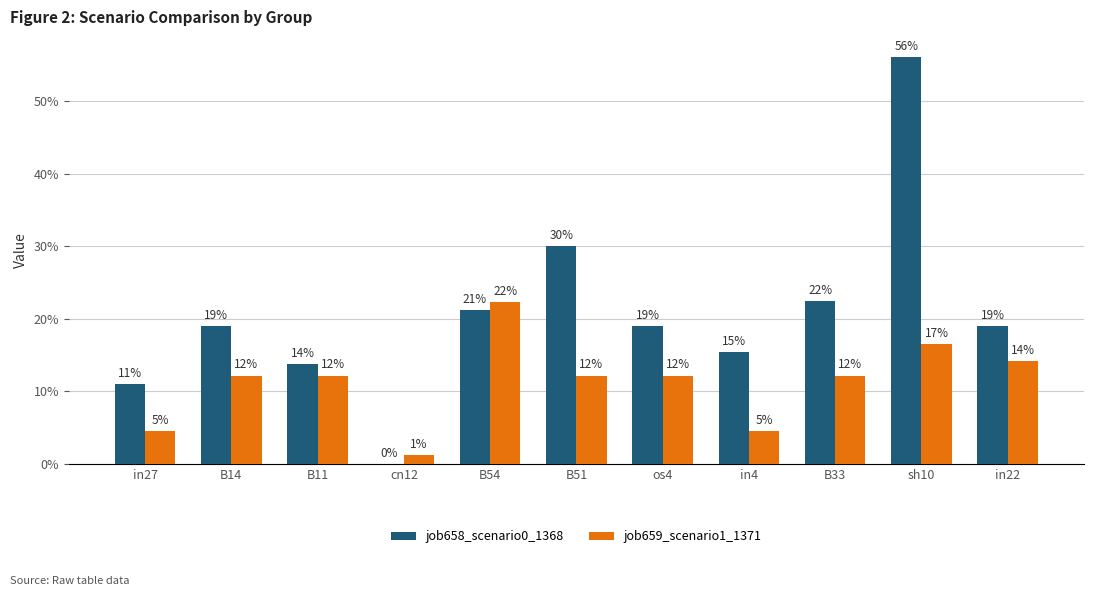

Reading left to right, what are all the values shown in this chart?

job658_scenario0_1368: in27=0.1	B14=0.2	B11=0.1	cn12=0.0	B54=0.2	B51=0.3	os4=0.2	in4=0.2	B33=0.2	sh10=0.6	in22=0.2
job659_scenario1_1371: in27=0.0	B14=0.1	B11=0.1	cn12=0.0	B54=0.2	B51=0.1	os4=0.1	in4=0.0	B33=0.1	sh10=0.2	in22=0.1